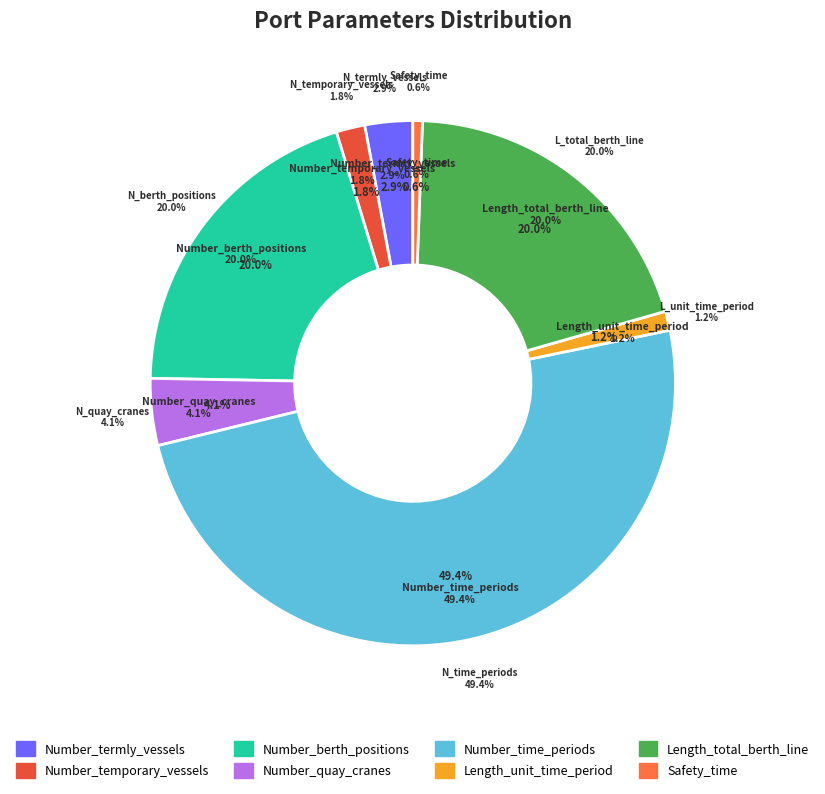

True or false: Safety_time accounts for 11% of the total.

False